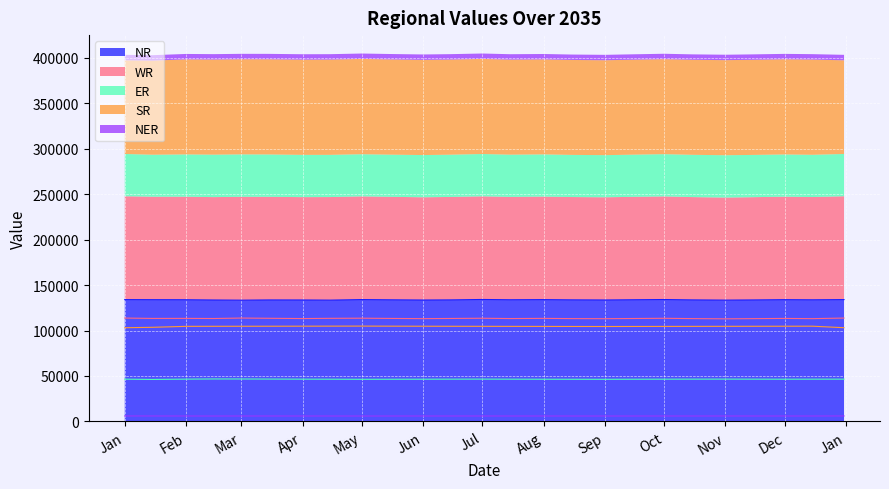

At 2035-12-15, list the series in order from largest to smallest.

NR, WR, SR, ER, NER